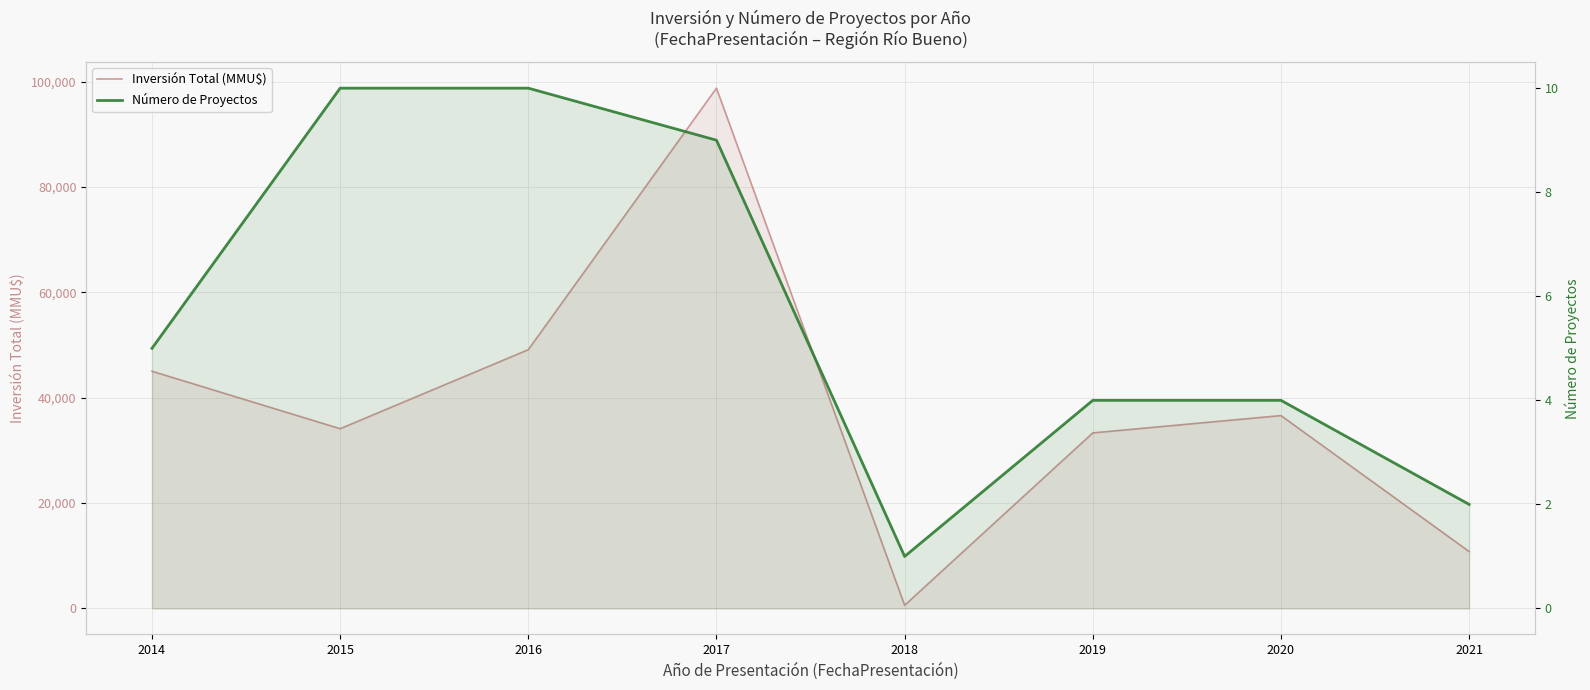

In Inversión Total (MMU$), how many points are higher than both neighbors (excluding endpoints)?

2